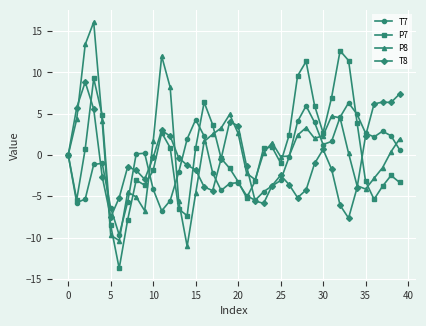

What is the value of the P8 point at the 22nd from the left?

-2.2